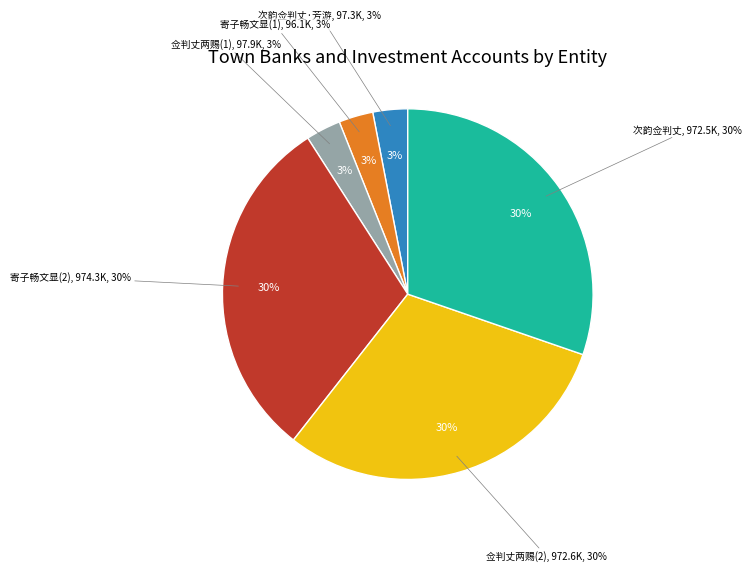

What is the change in value from 寄子畅文显兼问佥判丈起居 to 次韵佥判丈?

-1843